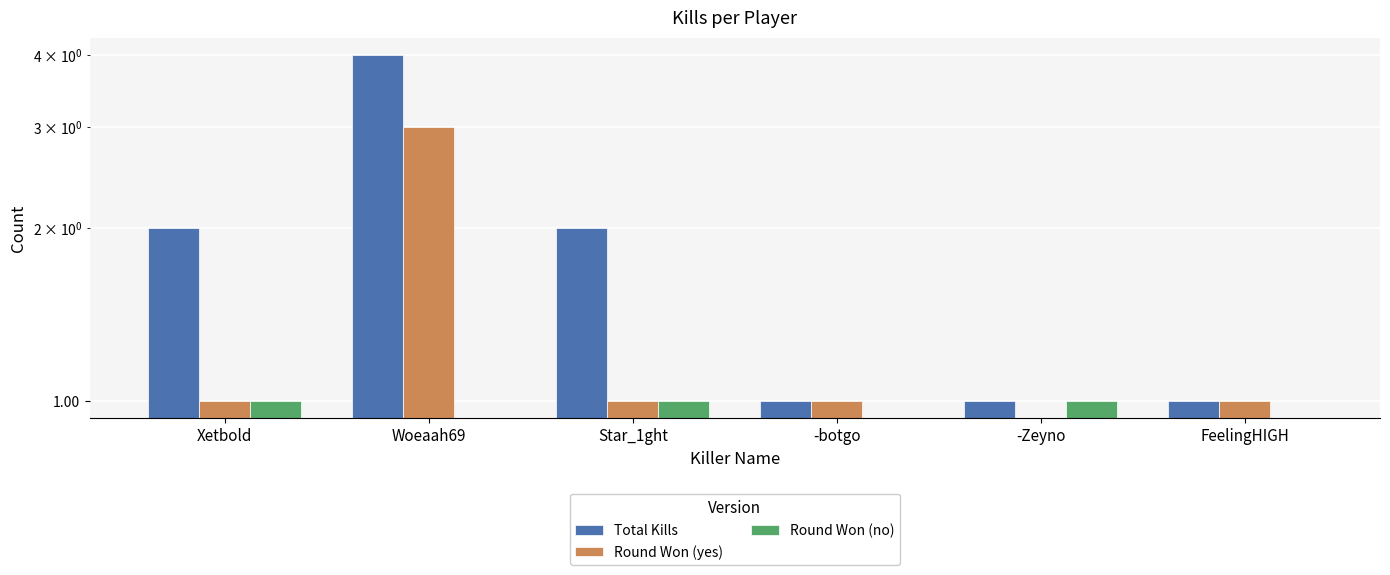

What is the difference between the highest and lowest values at -botgo?

1